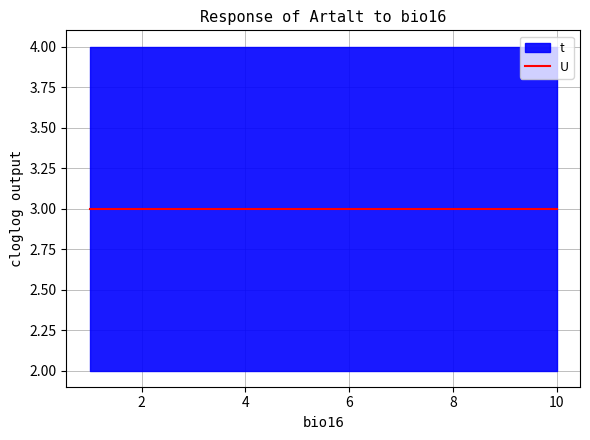

True or false: U and t cross at least once.

False